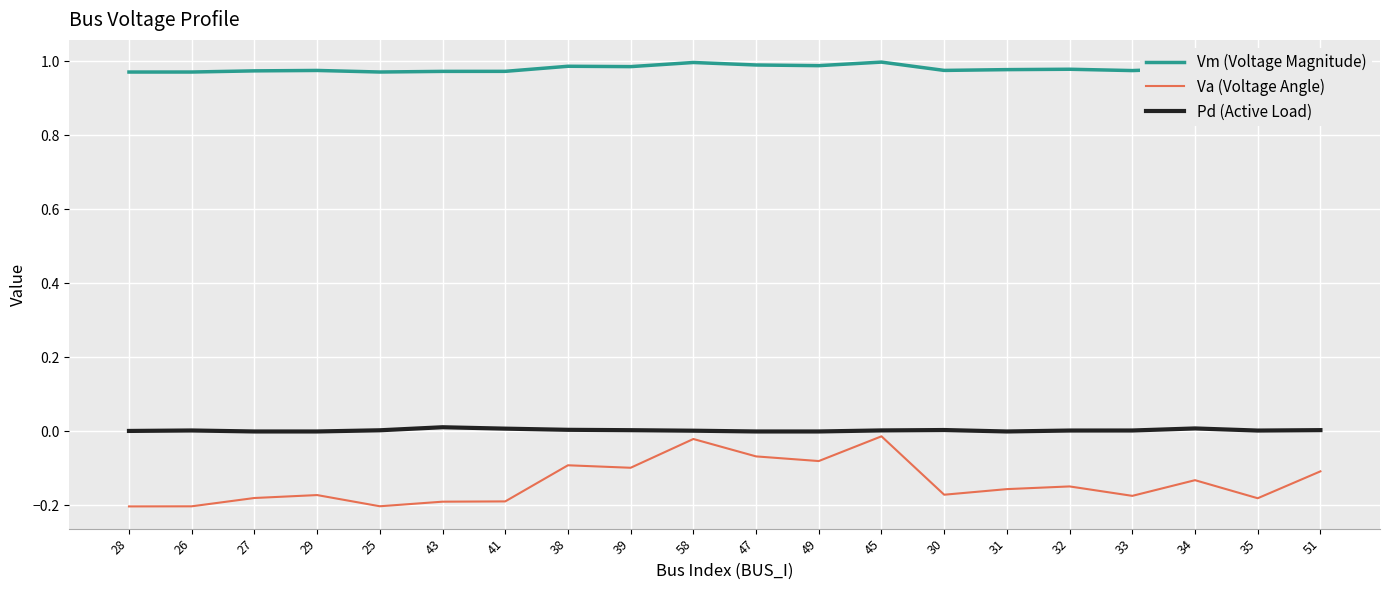

List the labels in order of Vm (Voltage Magnitude) value, smallest first.

28, 26, 25, 43, 41, 35, 27, 33, 29, 30, 31, 32, 34, 51, 39, 38, 49, 47, 58, 45